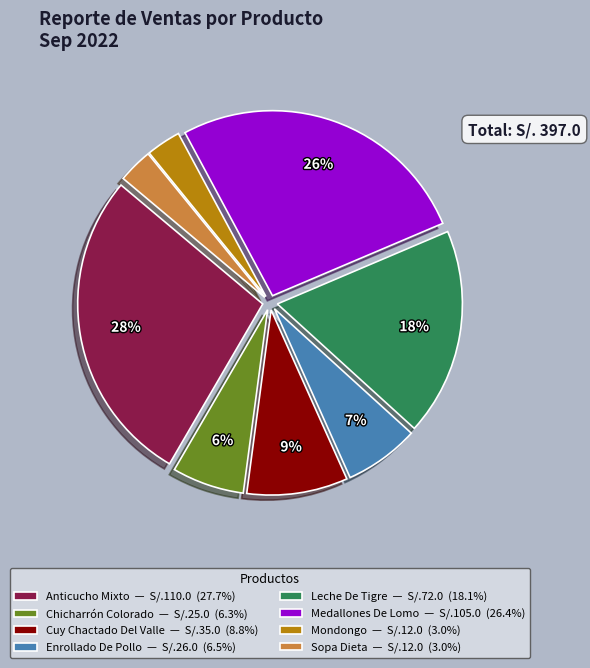

To the nearest percent, what is the difference between the Cuy Chactado Del Valle — S/.35.0 (8.8%) and Enrollado De Pollo — S/.26.0 (6.5%) slice percentages?

2%